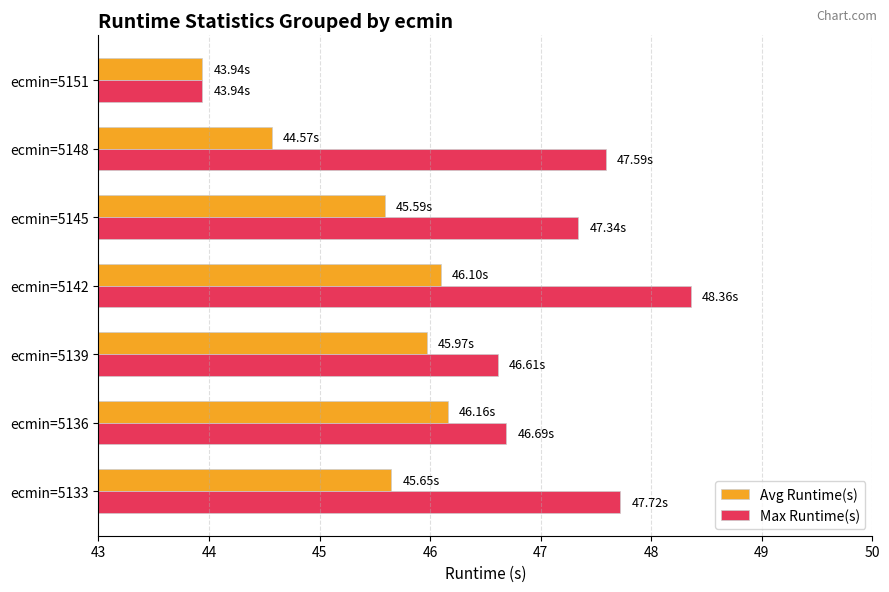

Which series changed the most between ecmin=5136 and ecmin=5142?

Max Runtime(s)